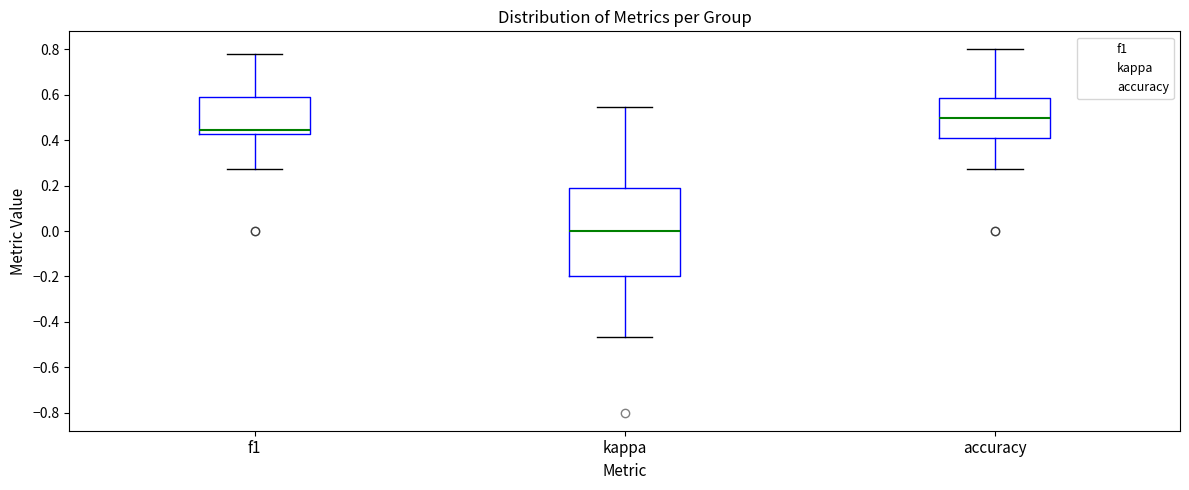

Which box is the tallest, from its lower edge to its upper edge?

kappa